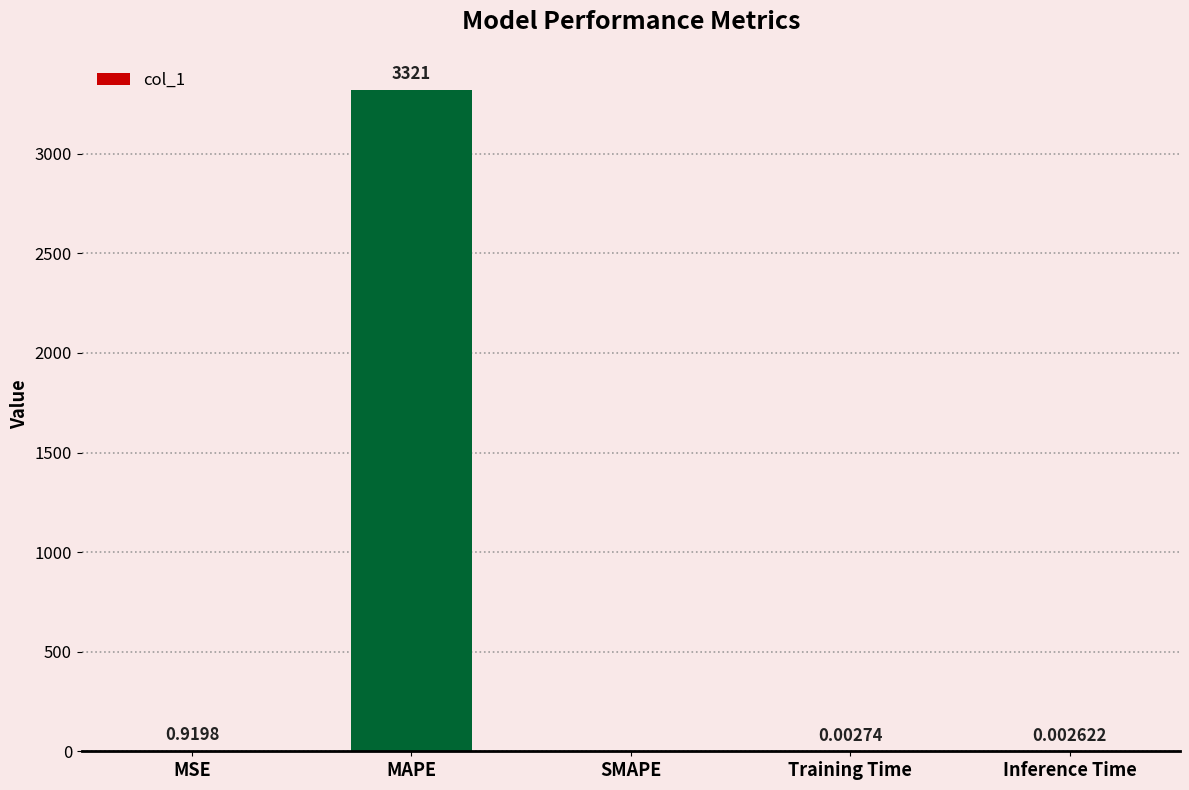

At which category does the chart reach its peak across all series?

MAPE